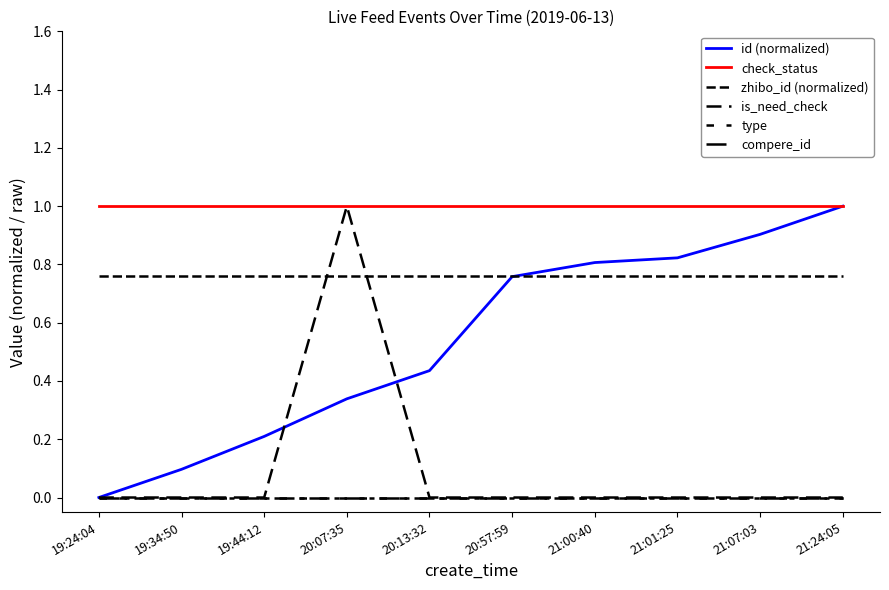

True or false: id (normalized) and compere_id cross at least once.

False